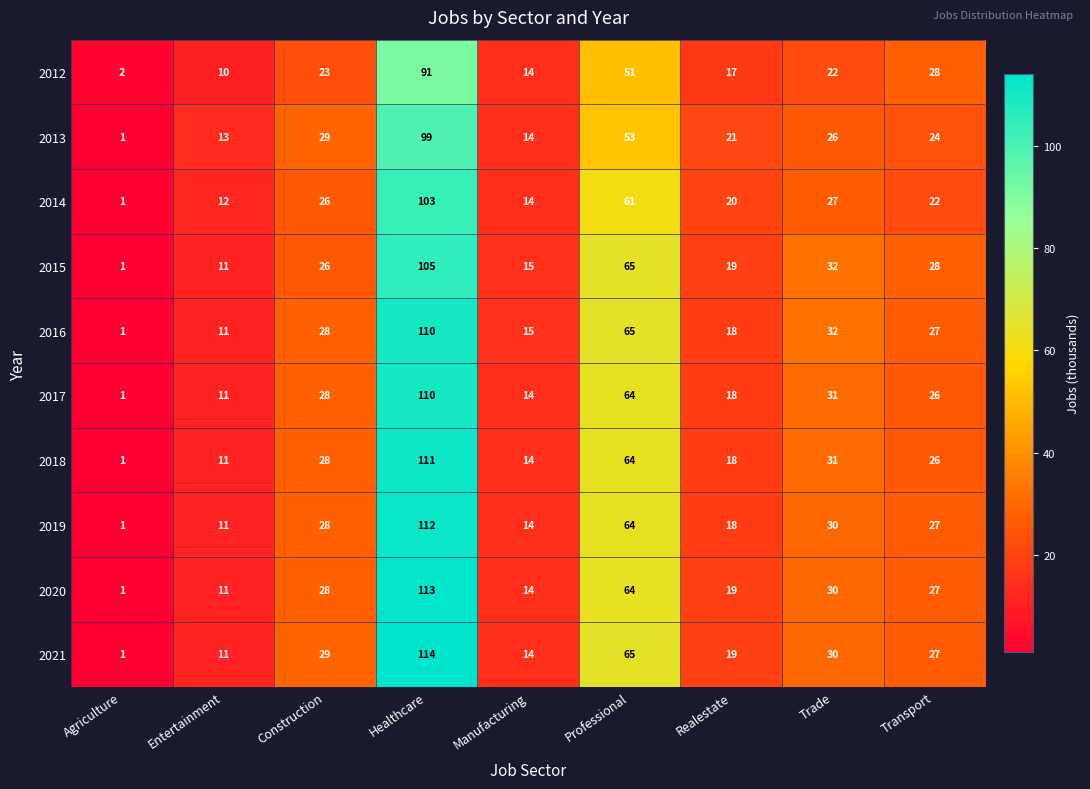

What is the average value of the 2014 series?

32